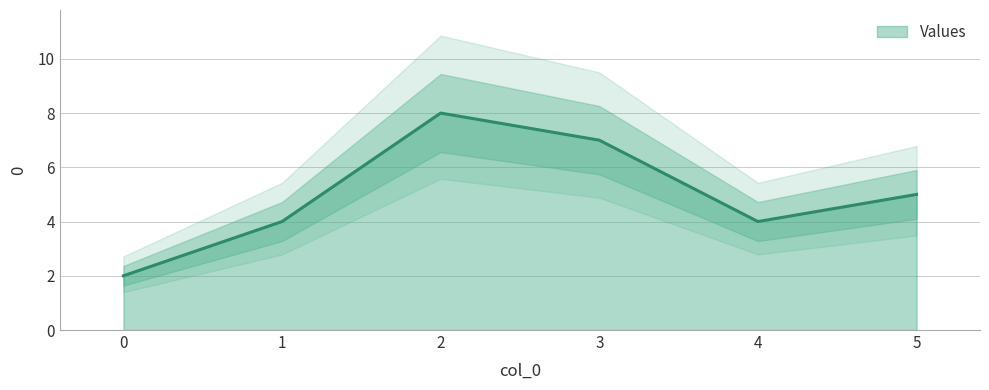

What is the change in value from 2 to 5?

-3